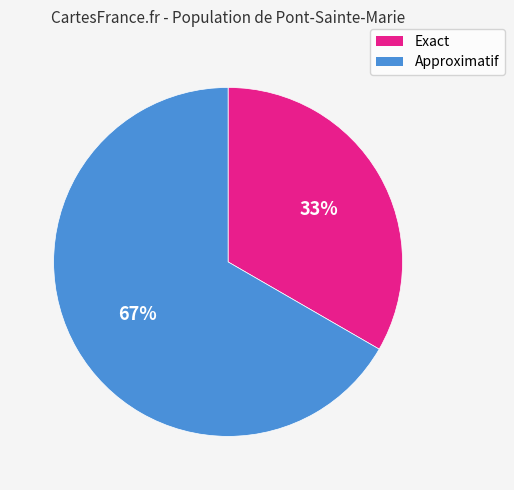

The Approximatif slice represents 80% of the pie. True or false?

False